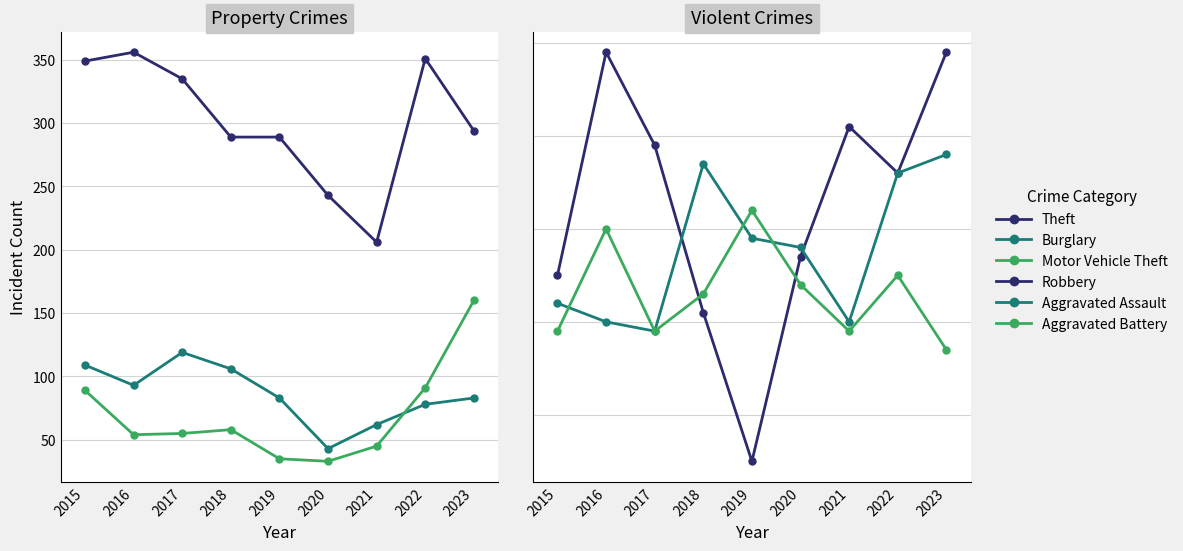

Which series has the widest spread of values?

Theft